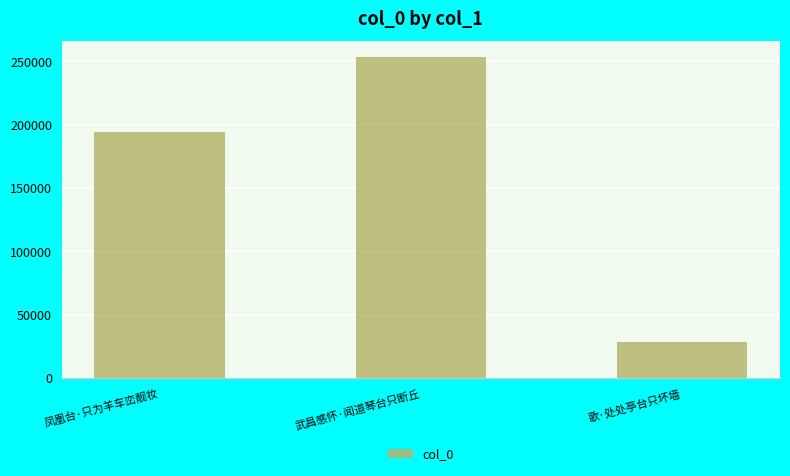

What is the change in value from 凤凰台·只为羊车峦靓妆 to 武昌感怀·闻道琴台只断丘?

+58900